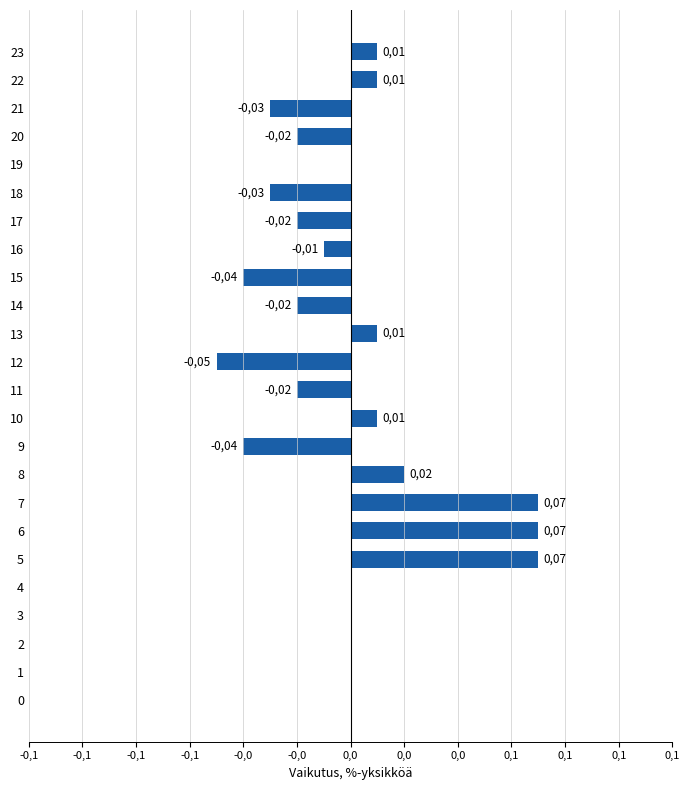

Are the bars horizontal?

Yes